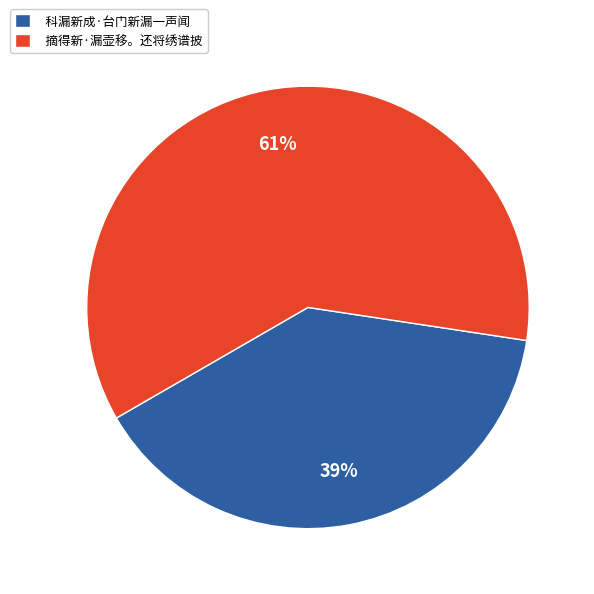

To the nearest percent, what is the average slice percentage?

50%